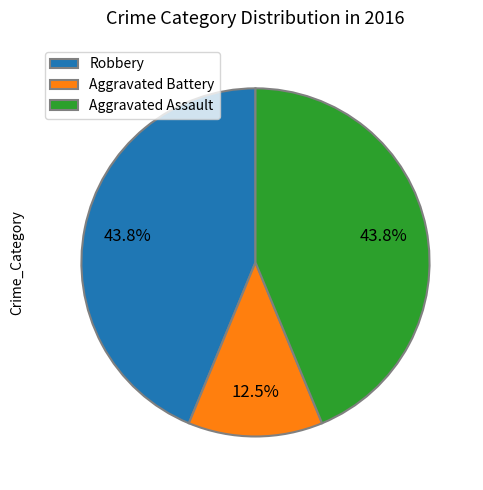

Do Aggravated Assault and Aggravated Battery together represent more than half of the pie?

Yes